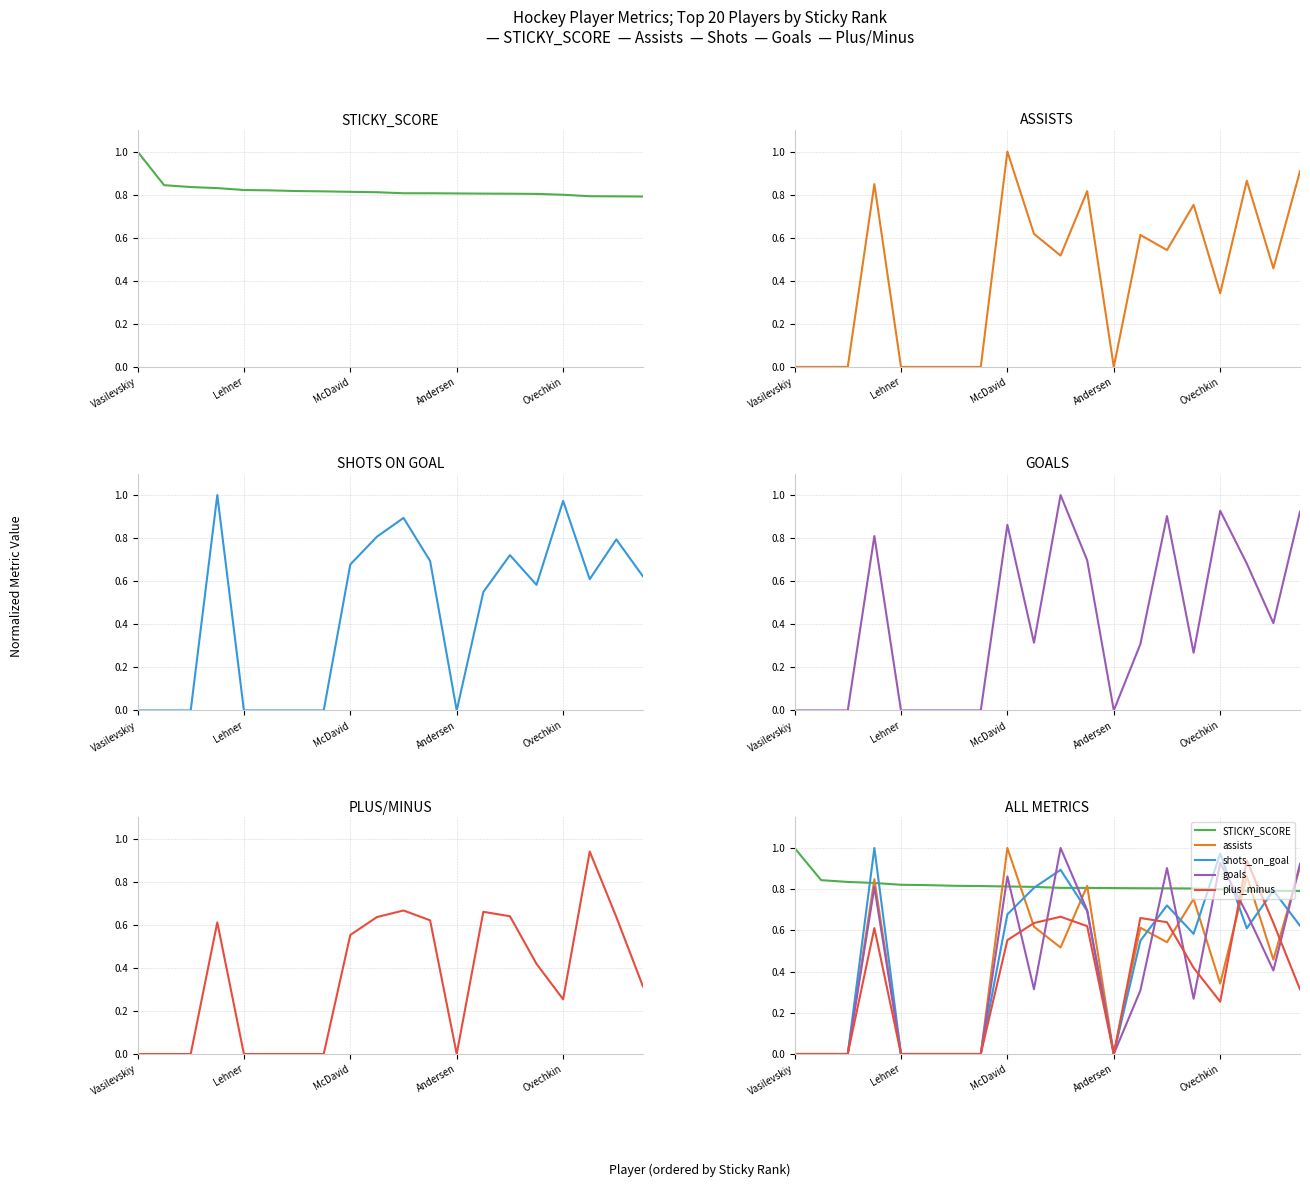

What is the difference between the highest and lowest values at 11?

0.2